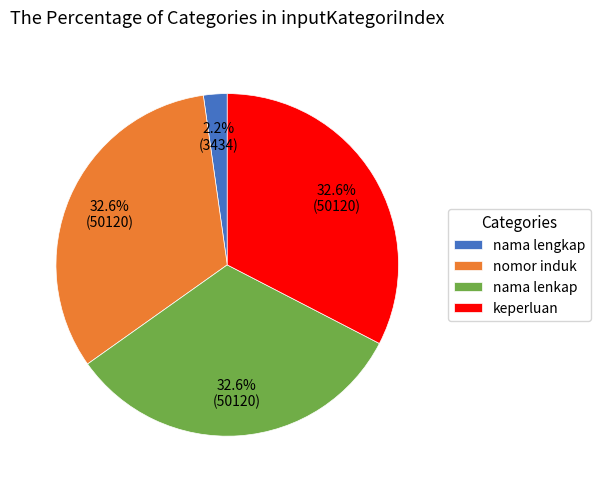

The keperluan slice represents 27% of the pie. True or false?

False